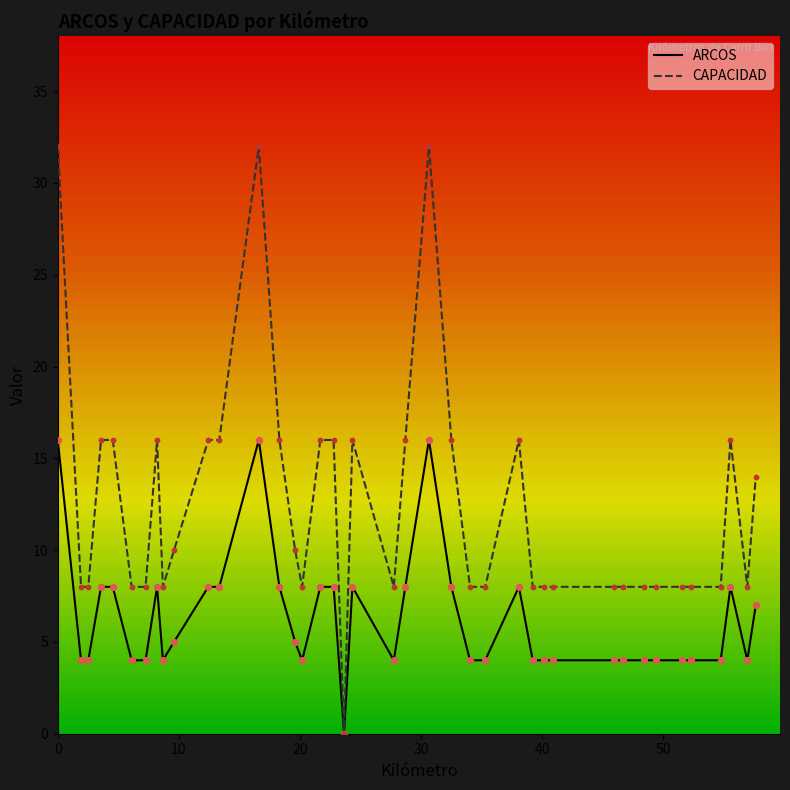

Which series has the largest range (max minus min)?

CAPACIDAD